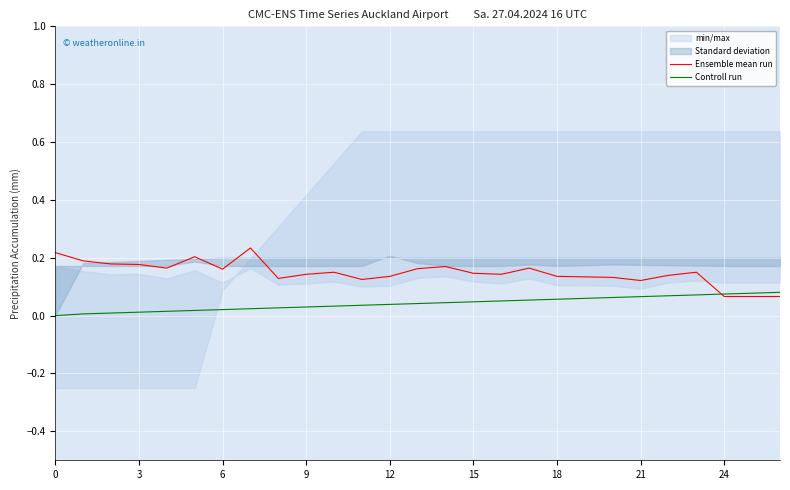

True or false: Controll run has a value of 0.0 at 18.

False